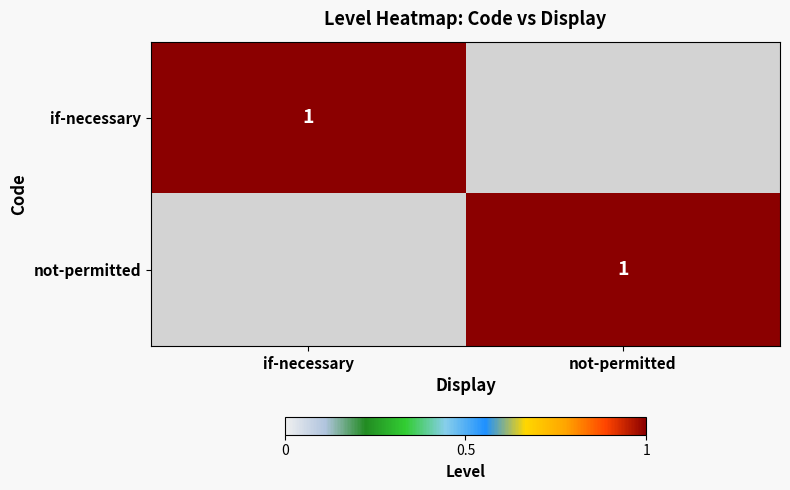

What is the total value across all series at if-necessary?

1